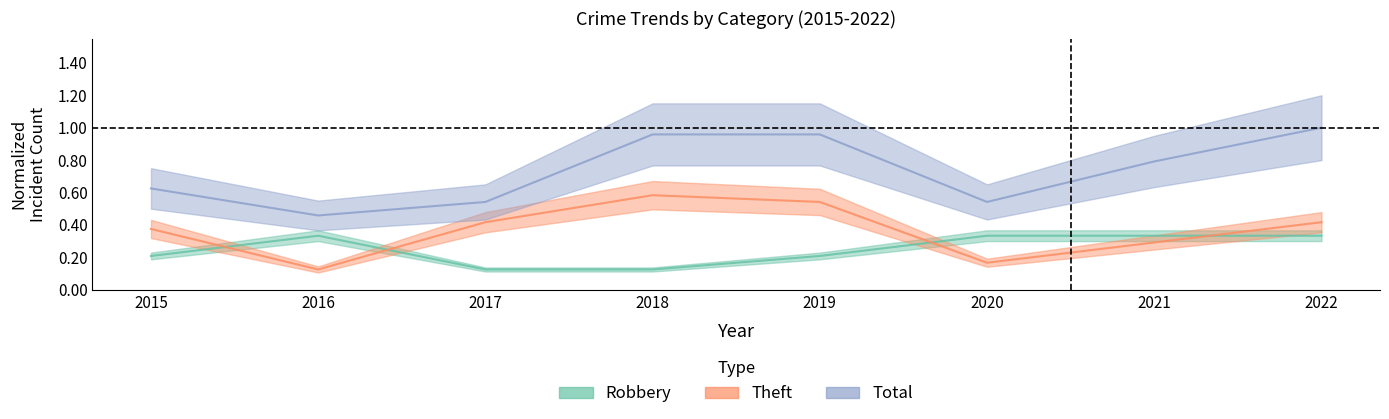

The value of Robbery at 2022 is 0.3. True or false?

True